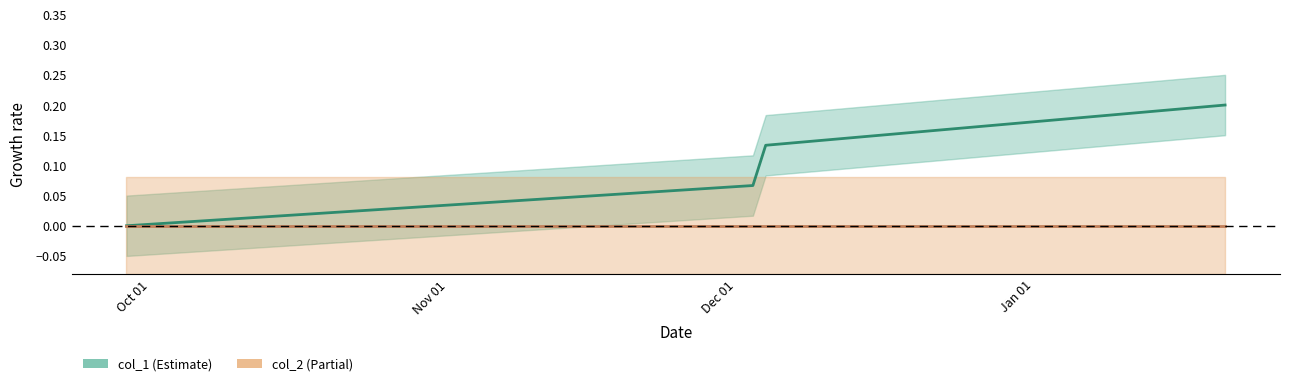

True or false: col_2 and col_1 intersect in this chart.

False